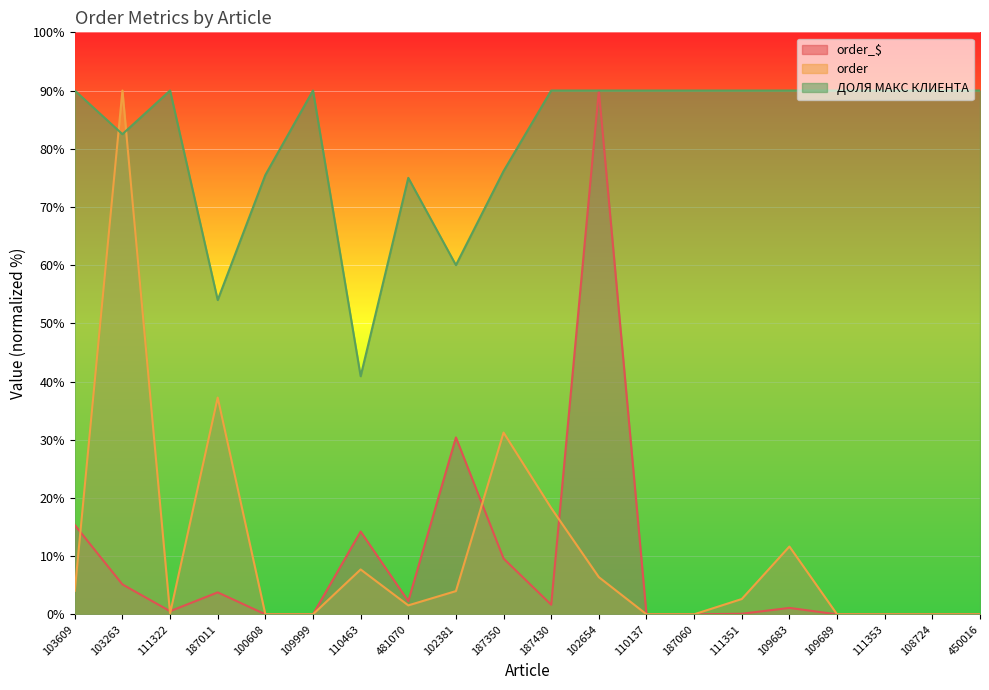

True or false: ДОЛЯ МАКС КЛИЕНТА has more than 1 points higher than both neighbors.

True